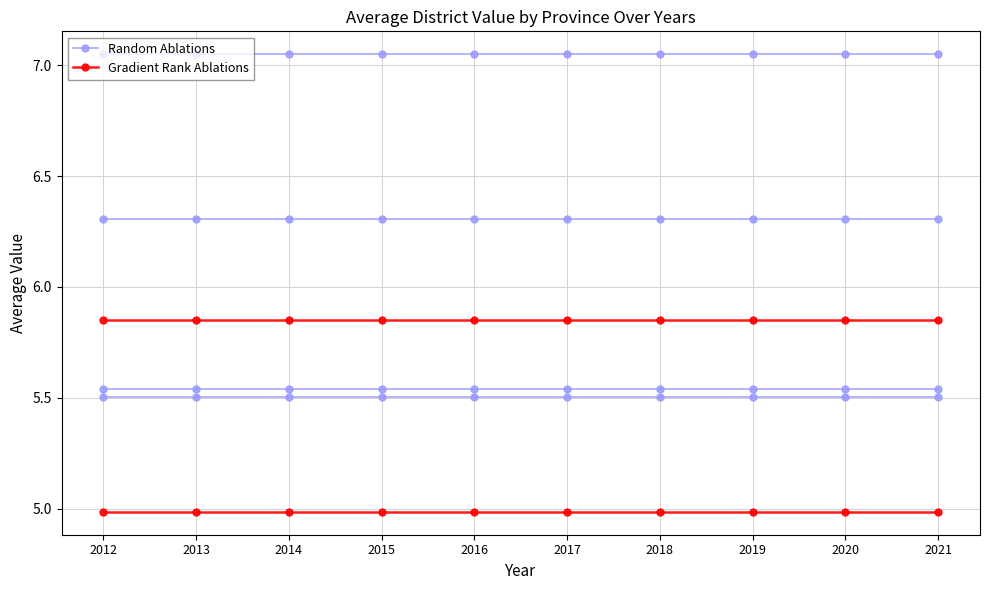

Count the number of data series in this chart.

2